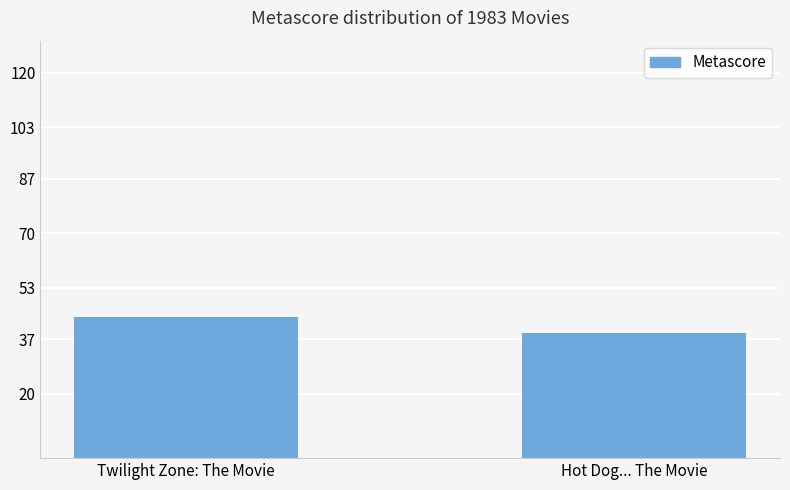

How many values are below 44?

1